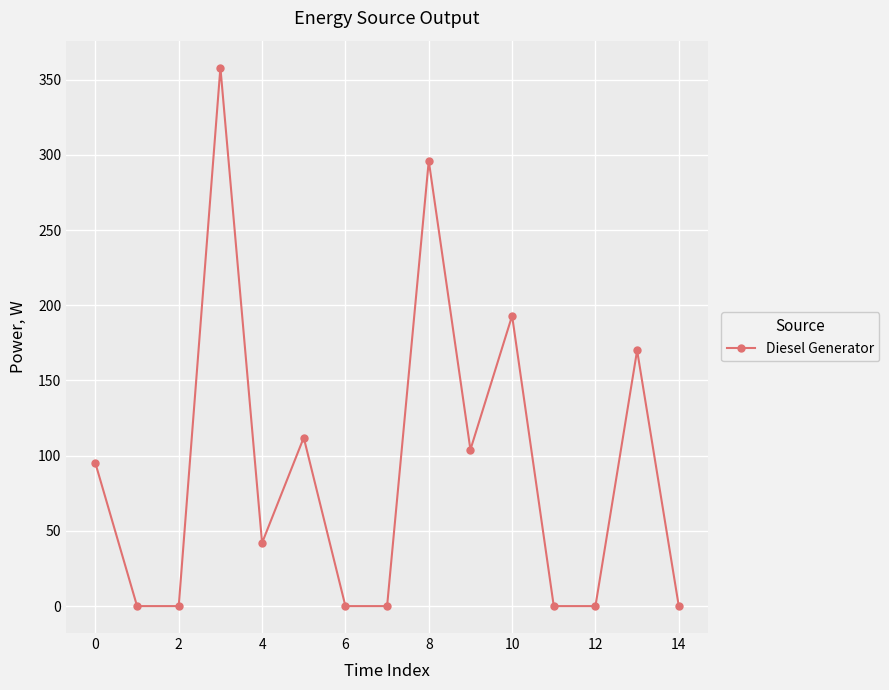

What is the value of the 14th point from the left?

170